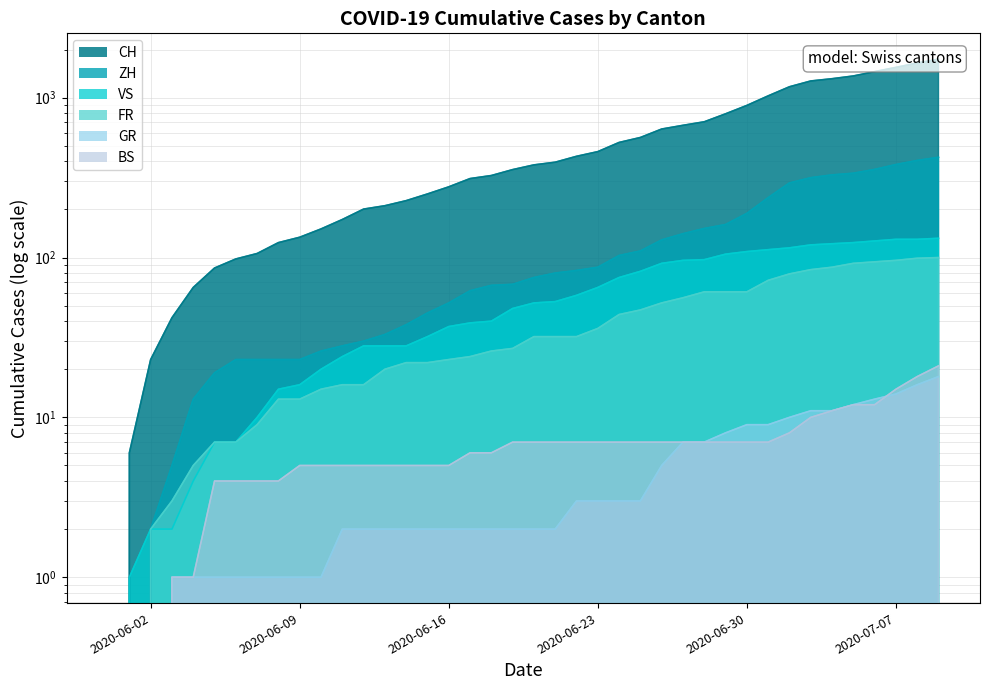

True or false: GR has a value of 1 at 2020-06-16.

False